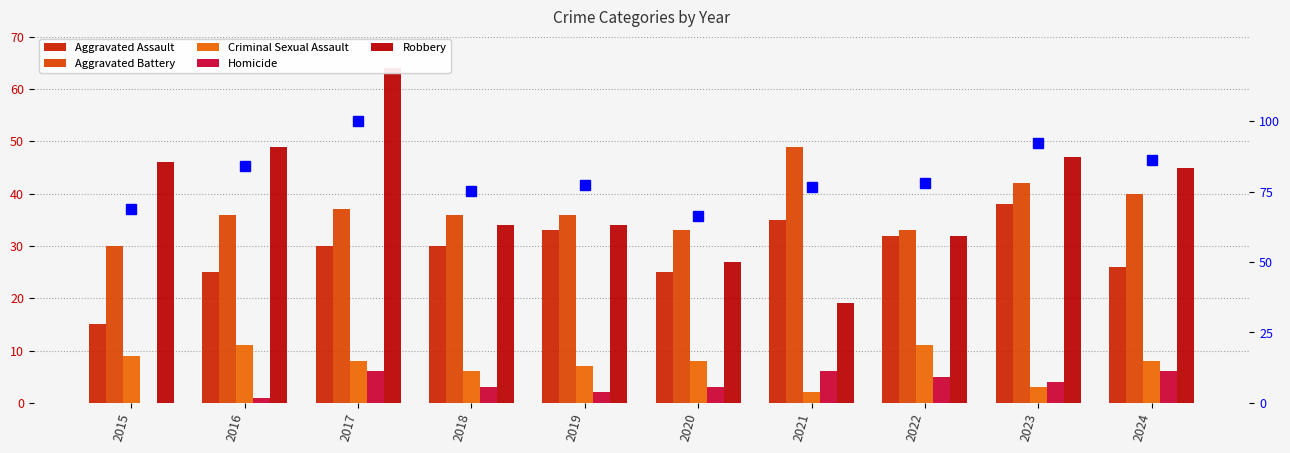

Is the value of Homicide at 2017 greater than the value of Aggravated Assault at 2015?

No